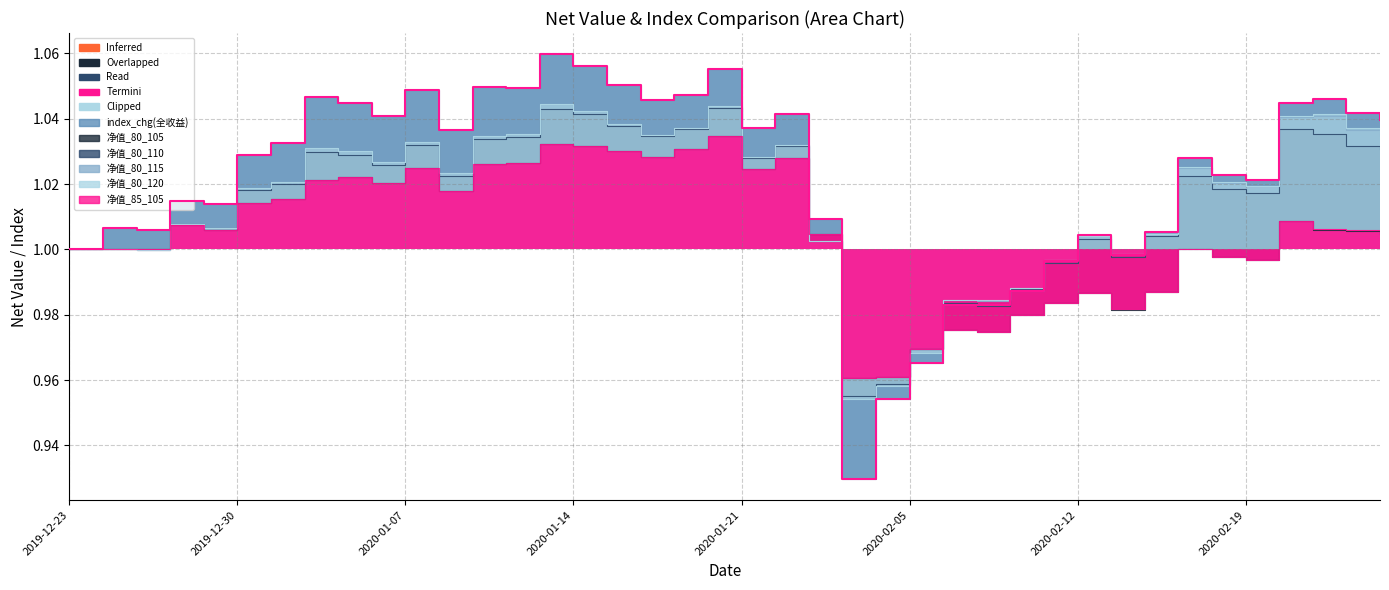

At which category is the sum across all series the highest?

2020-01-13